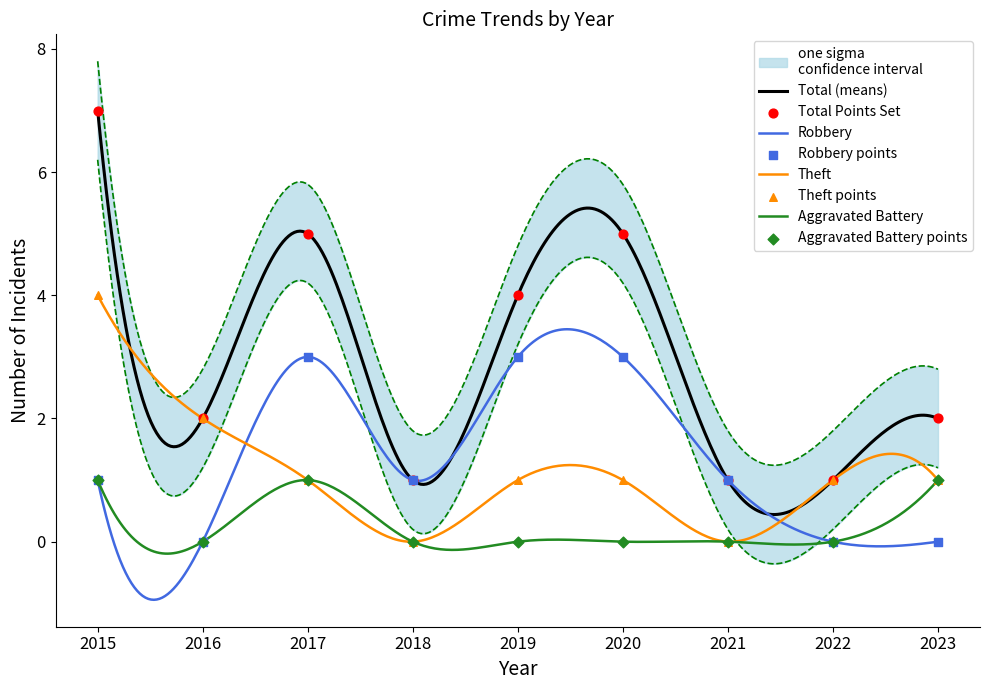

Which series reaches the minimum Y coordinate?

Robbery